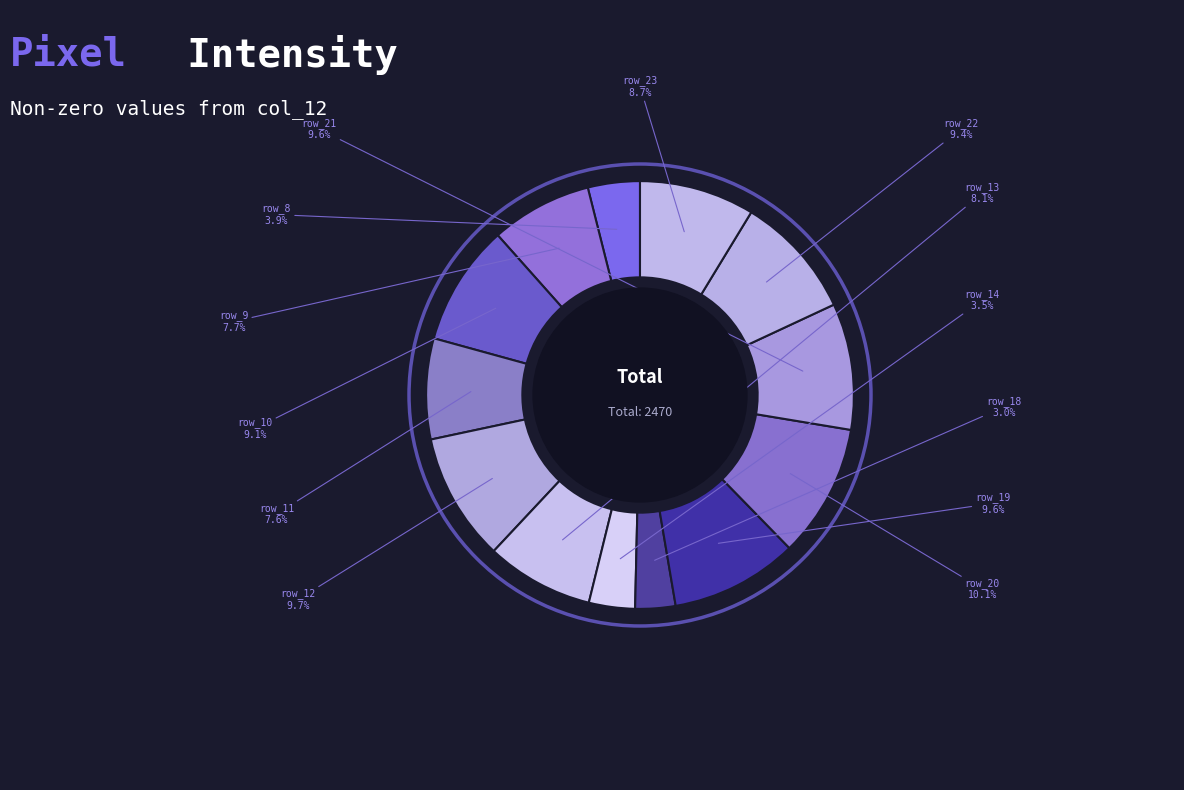

How many segments does this pie chart have?

13